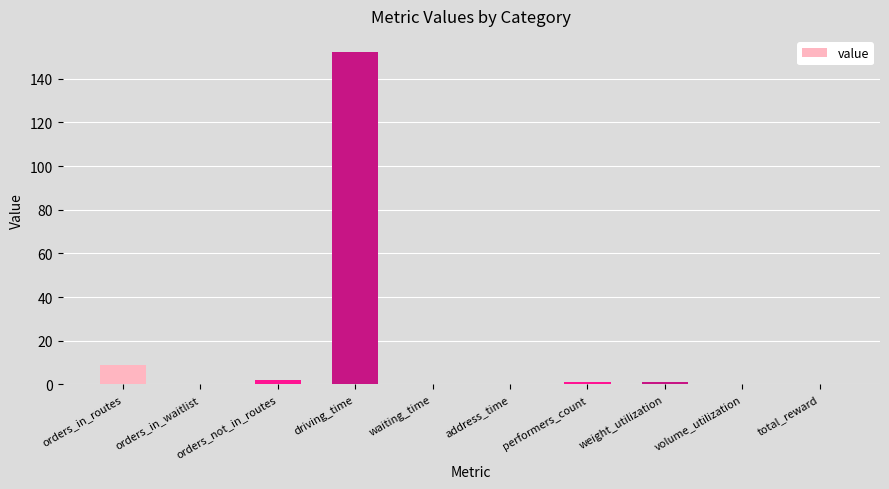

What is the change in value from orders_in_waitlist to driving_time?

+152.0